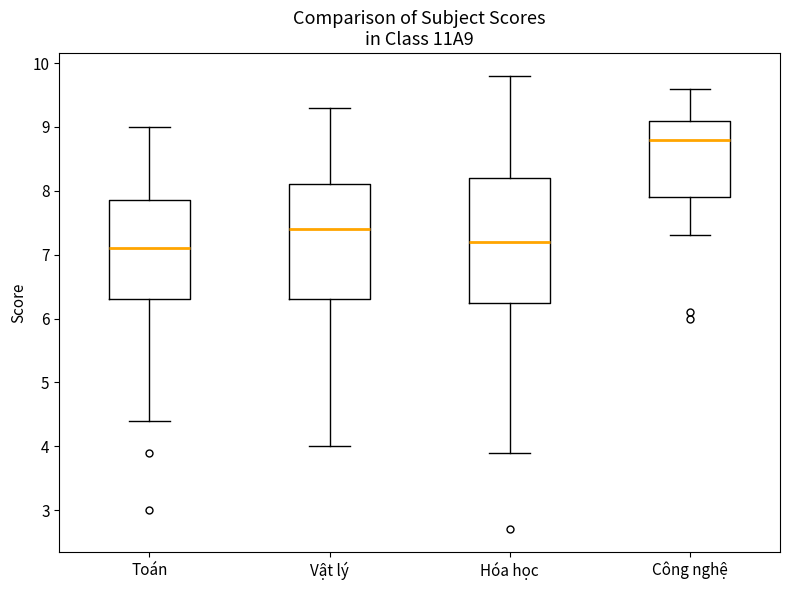

Reading left to right, transcribe this box plot: for each box, give where its median line is, the range the box spans, and where its two whiskers end, as read against the y-axis. The values are not printed on the chart, so give them approximately, as read against the axis.

Toán: median 7.1, box 6.3 to 7.9, whiskers 4.4 to 9.0
Vật lý: median 7.4, box 6.3 to 8.1, whiskers 4.0 to 9.3
Hóa học: median 7.2, box 6.3 to 8.2, whiskers 3.9 to 9.8
Công nghệ: median 8.8, box 7.9 to 9.1, whiskers 7.3 to 9.6